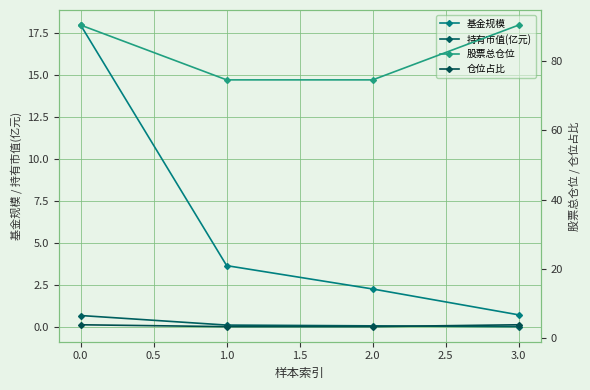

Is it true that 基金规模 equals 0.4 at 1.0?

False